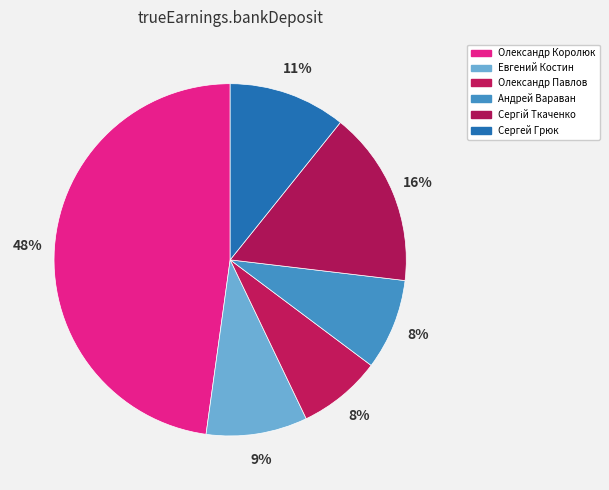

How many segments does this pie chart have?

6